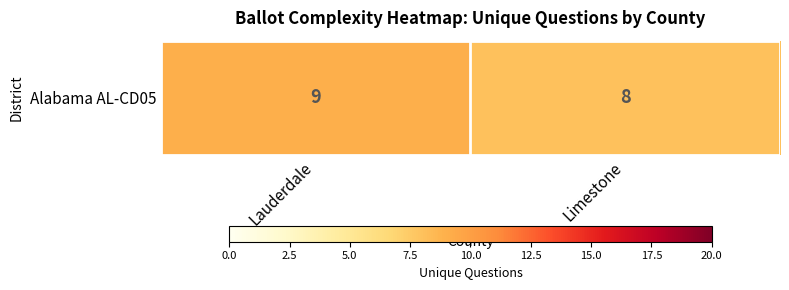

True or false: the data shows 9 at Lauderdale.

True